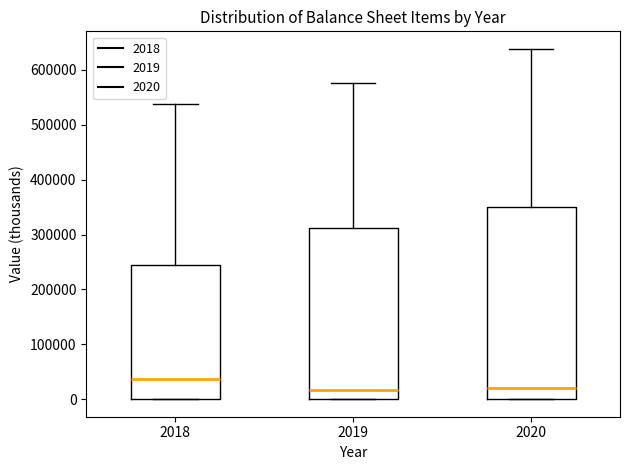

Reading left to right, read every box against the y-axis: the position of its median line, the range the box covers, and the ends of its whiskers. The values are not printed on the chart, so give them approximately, as read against the axis.

2018: median 40000, box 0 to 240000, whiskers 0 to 540000
2019: median 20000, box 0 to 310000, whiskers 0 to 580000
2020: median 20000, box 0 to 350000, whiskers 0 to 640000